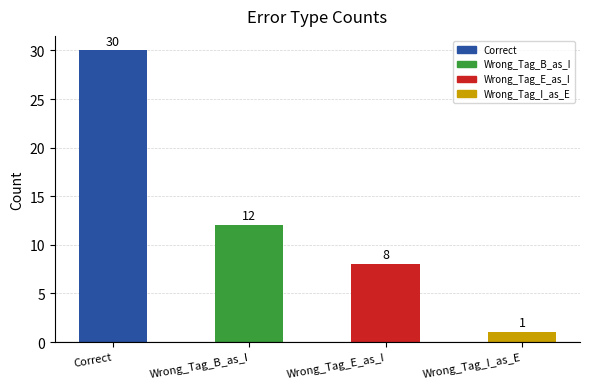

How many data points does each series have?

4